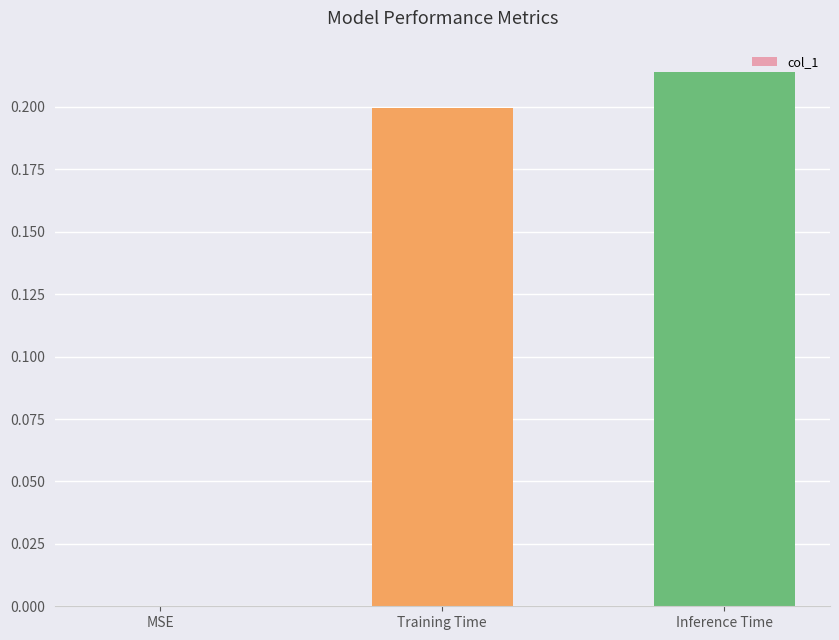

Which has a higher value, Inference Time or Training Time?

Inference Time